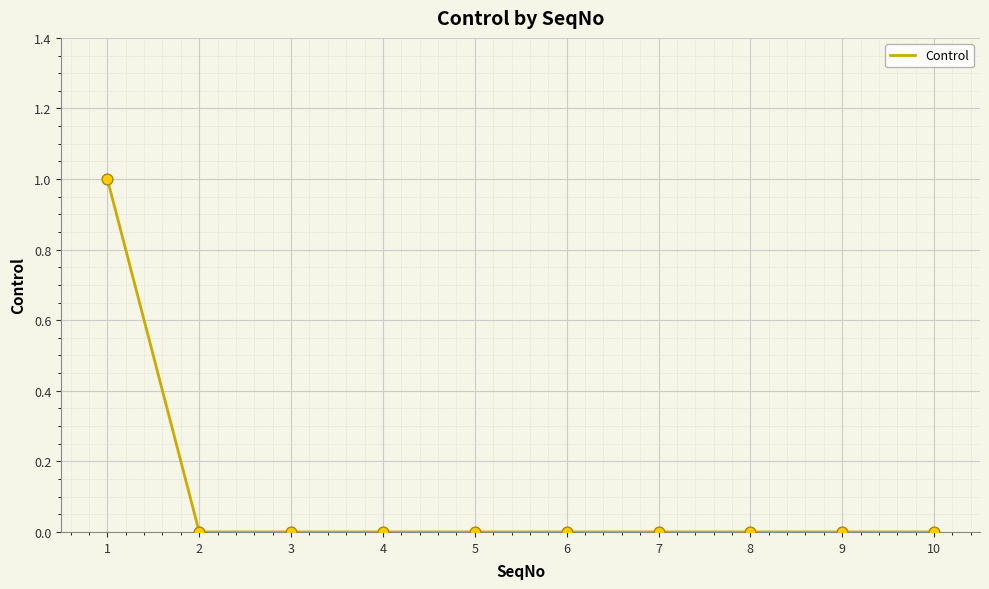

True or false: the data shows 0 at 10.

True